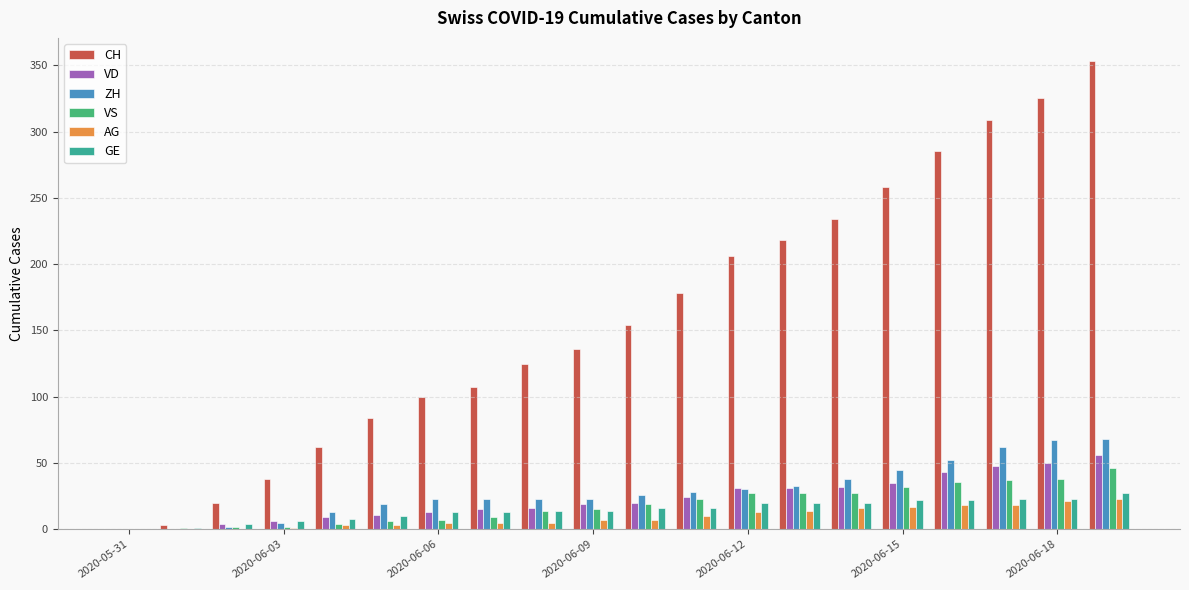

What is the sum of all VS values?

372